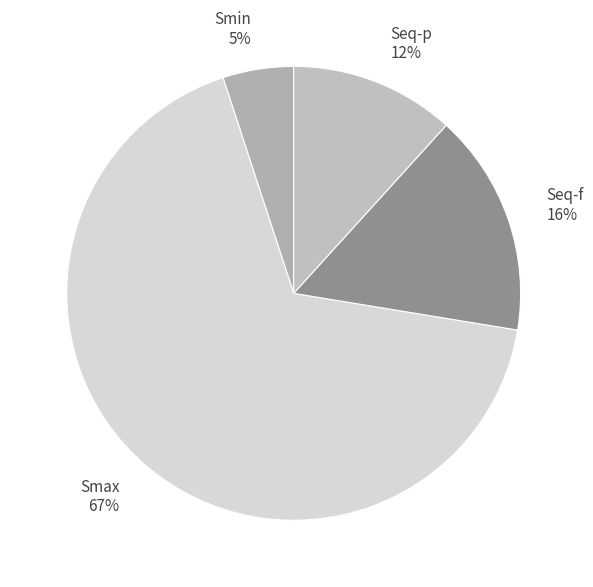

Which has a higher value, Smin or Seq-f?

Seq-f